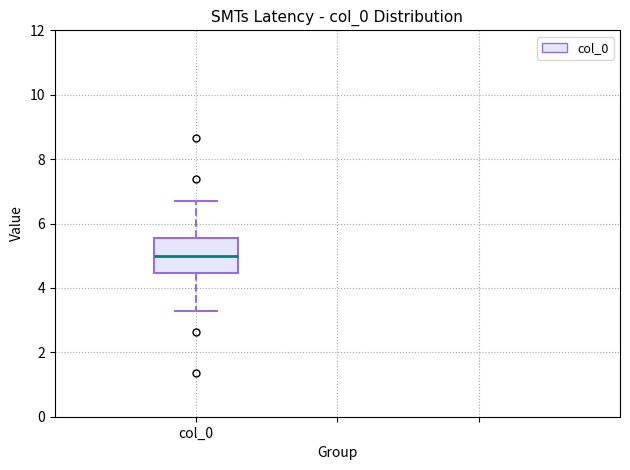

Read this box plot against the y-axis: the position of the median line, the range covered by the box, and the ends of both whiskers. The values are not printed on the chart, so give them approximately, as read against the axis.

median 5.0, box 4.4 to 5.6, whiskers 3.2 to 6.8